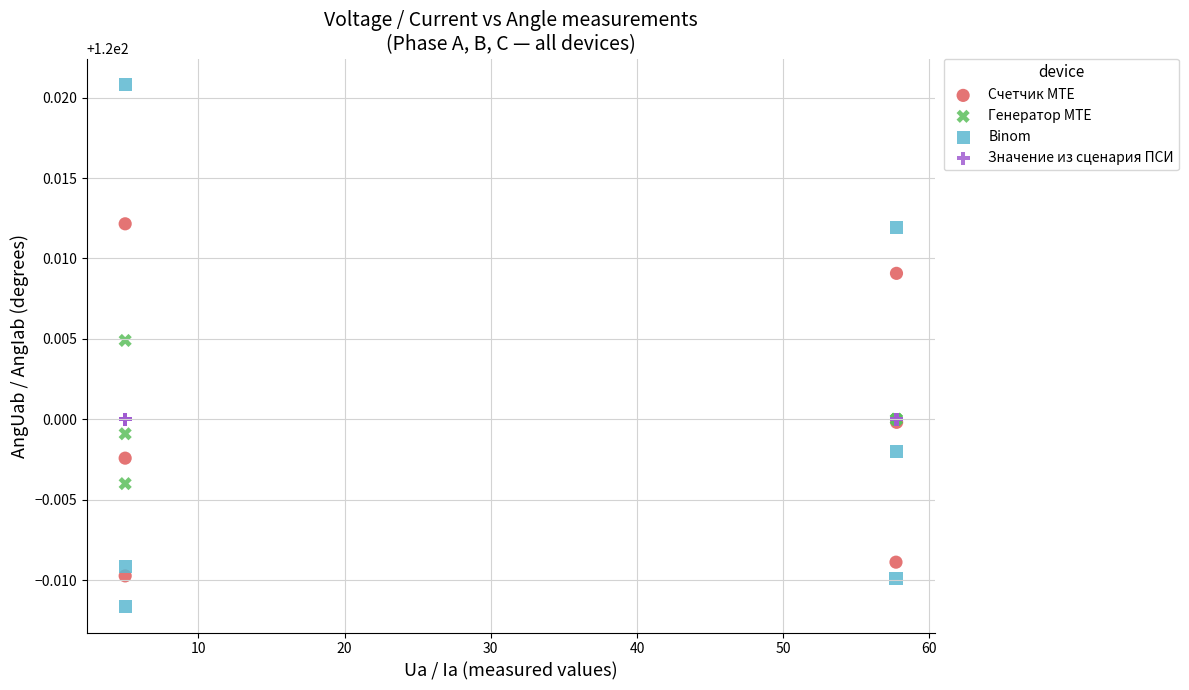

Which series contains the lowest Y value?

Binom